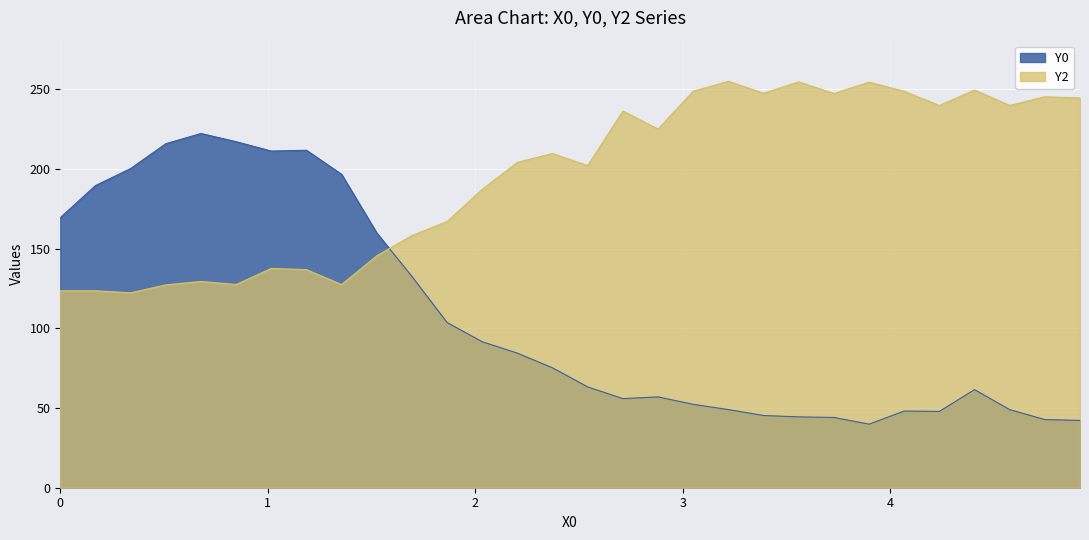

True or false: Y0 and Y2 intersect in this chart.

True